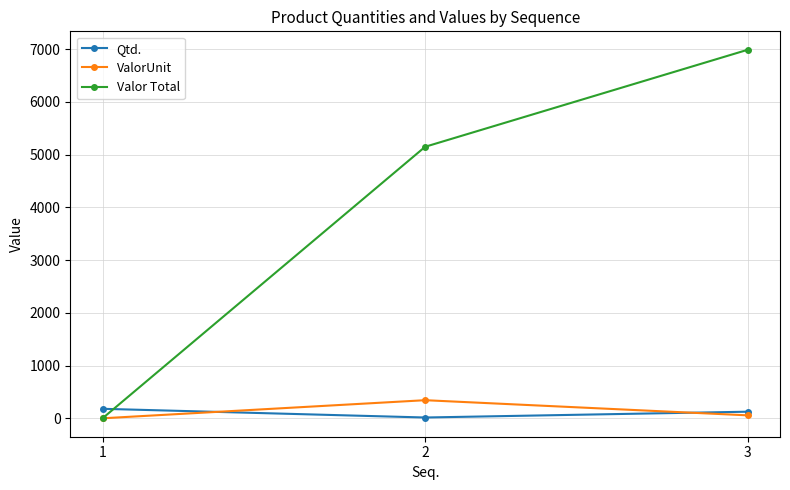

Which series has the largest total across all categories?

Valor Total